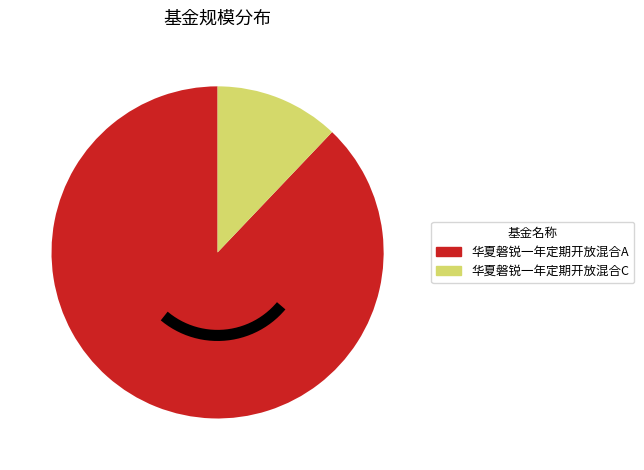

Rank the categories by value from lowest to highest.

华夏磐锐一年定期开放混合C, 华夏磐锐一年定期开放混合A